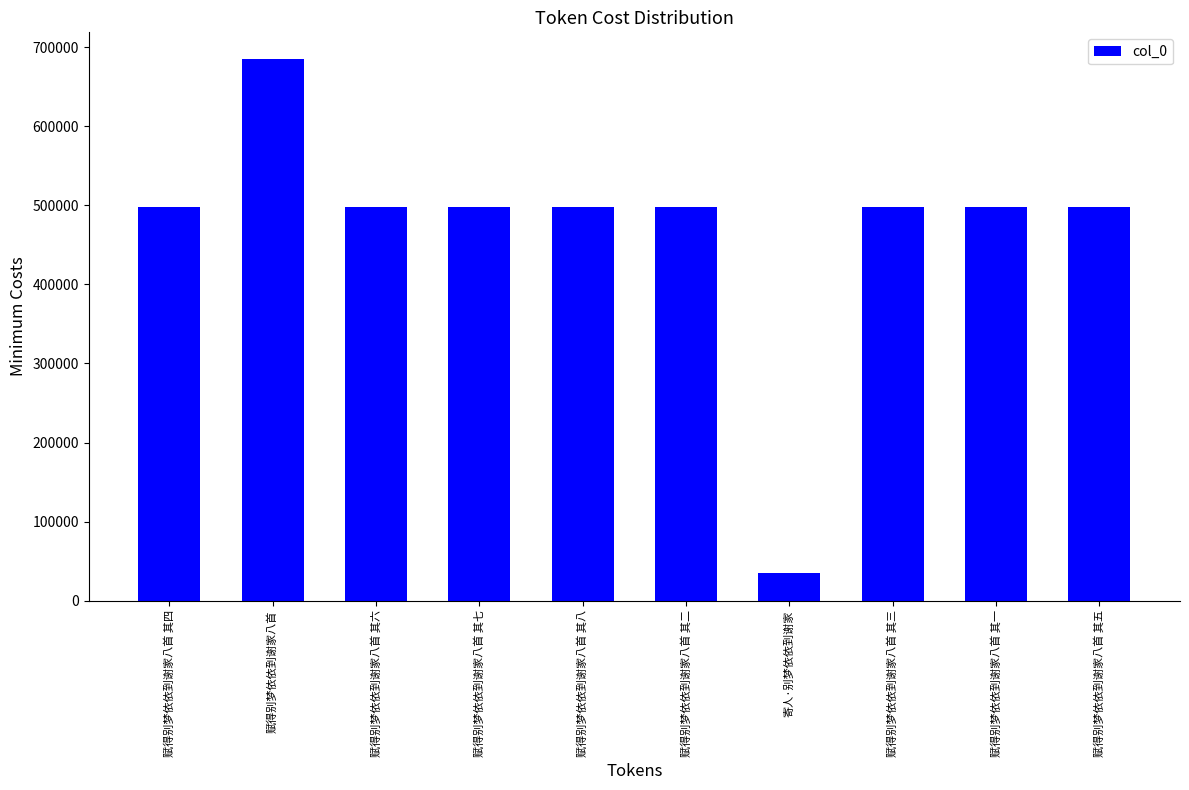

Where does the data first go above 498525?

赋得别梦依依到谢家八首